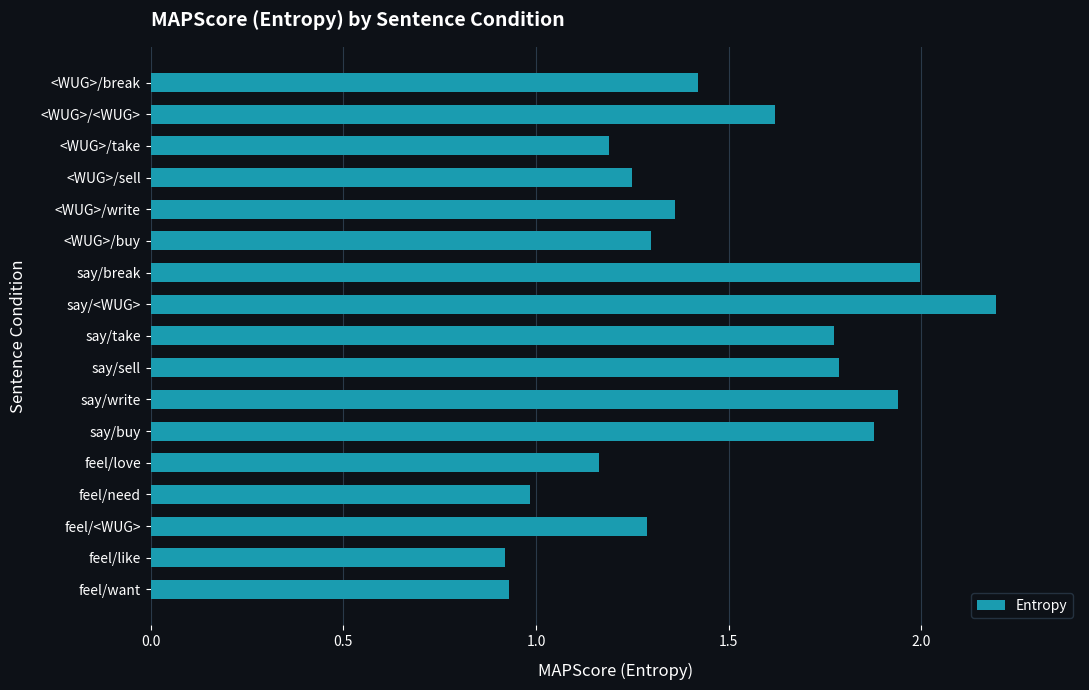

What is the difference between the maximum and minimum values?

1.3